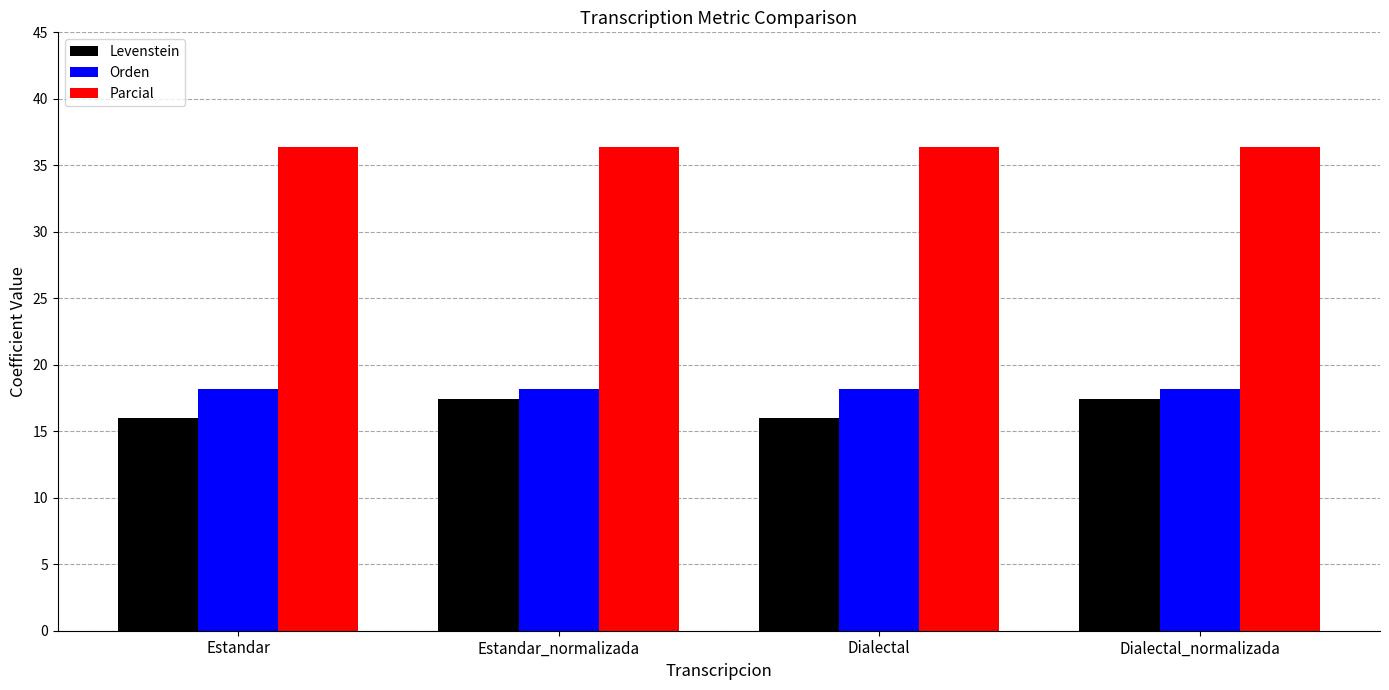

At Dialectal_normalizada, list the series in order from largest to smallest.

Parcial, Orden, Levenstein